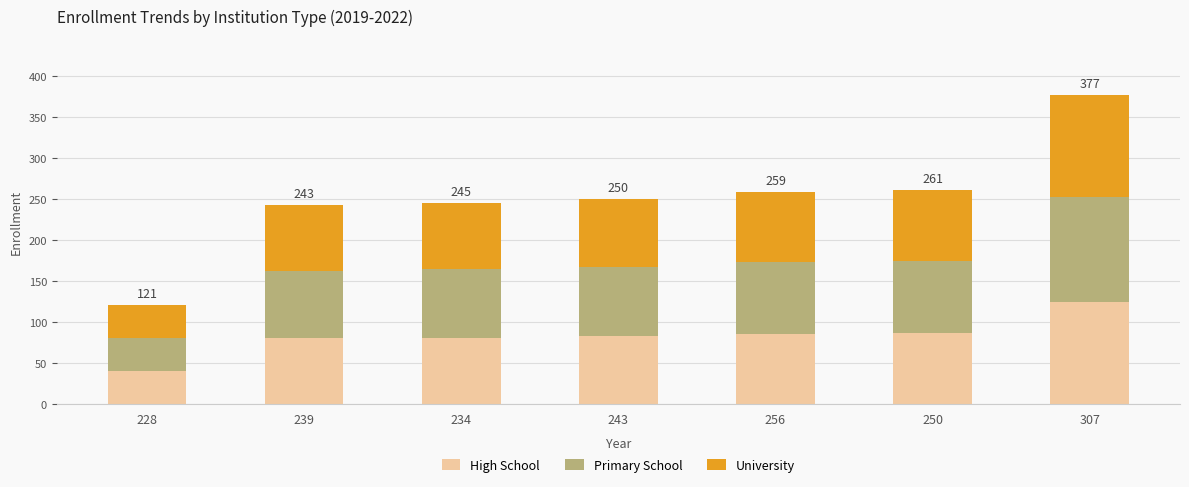

The value of High School at 243 is 142.2. True or false?

False